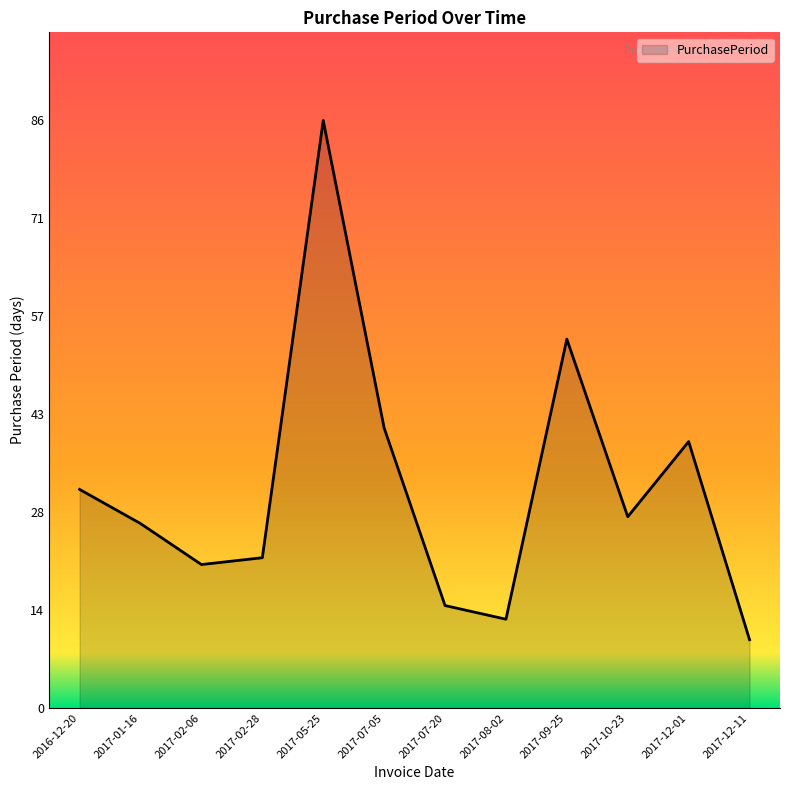

Between 2017-02-28 and 2017-02-06, which is larger?

2017-02-28